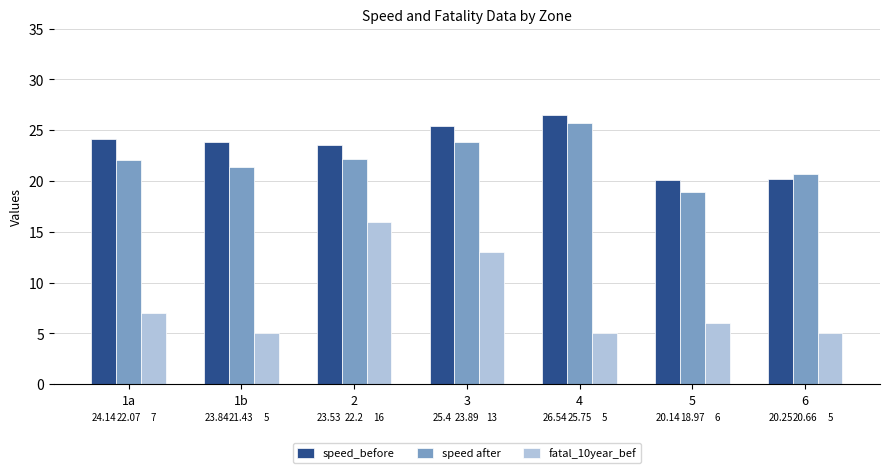

Does the chart contain any negative values?

No